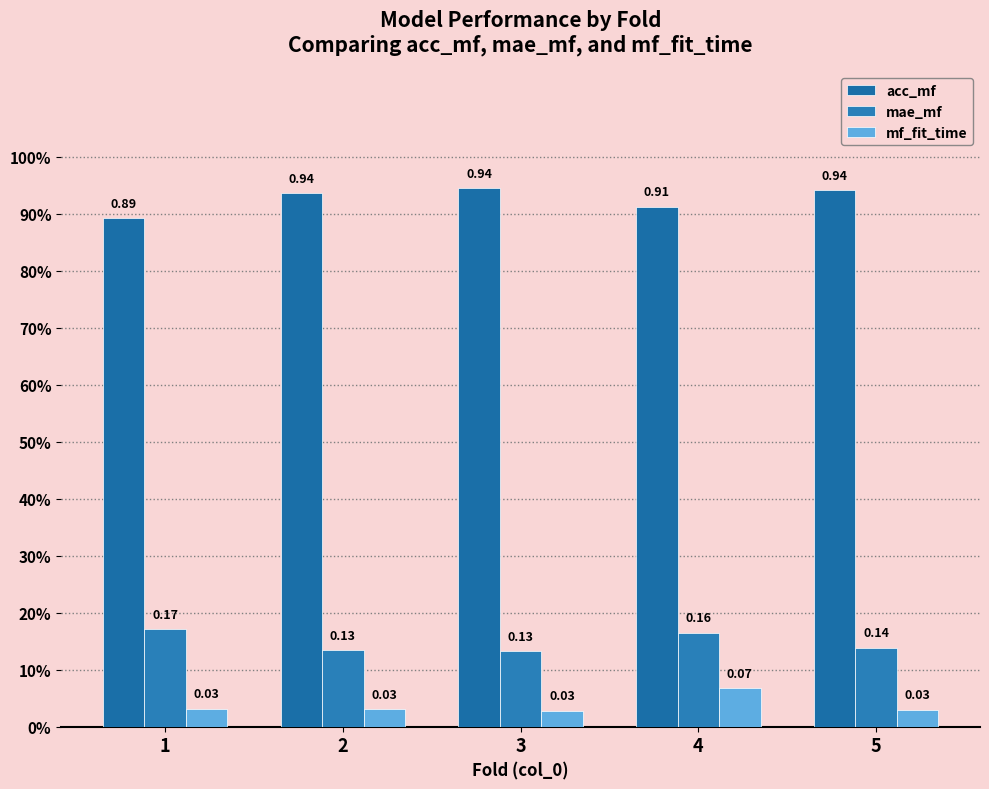

At which category does the chart reach its minimum across all series?

3